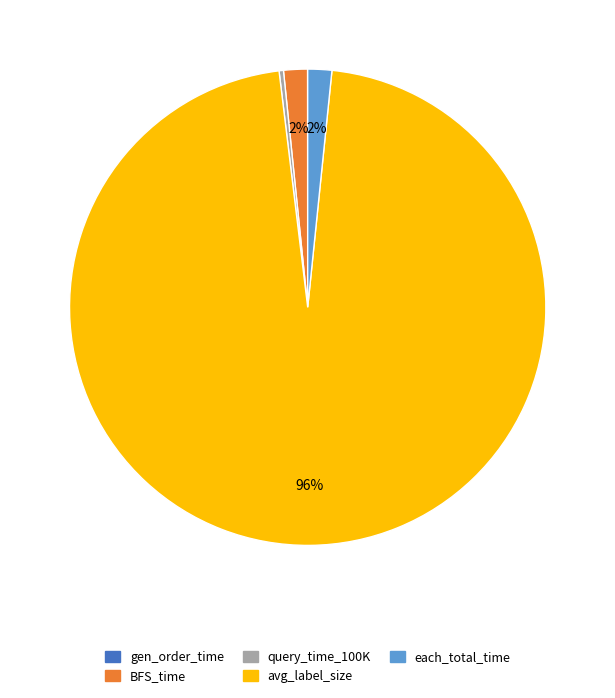

Is the sum of each_total_time and query_time_100K greater than half?

No